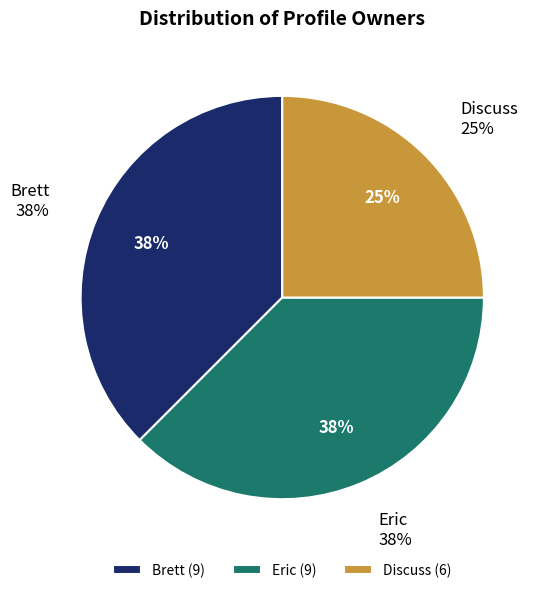

What is the ratio of the value at Eric to the value at Brett?

1.0